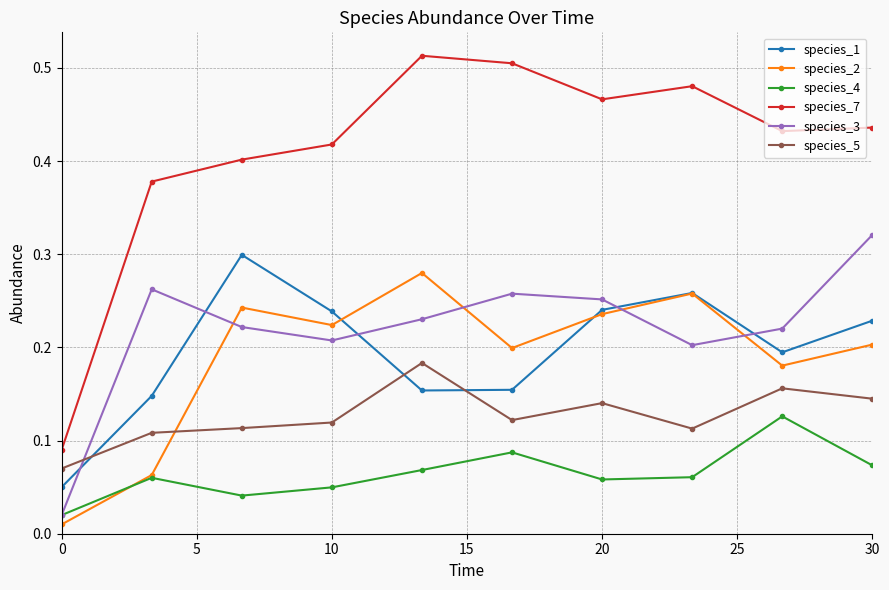

Which series has the largest total across all categories?

species_7